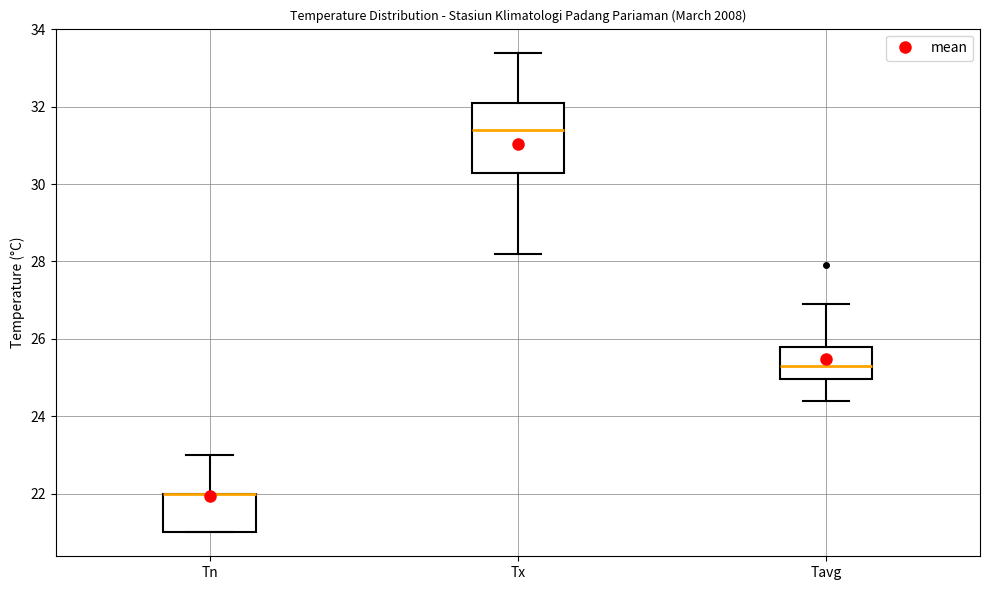

Where does the lower whisker of the box for Tx end on the y-axis? The values are not printed on the chart, so give them approximately, as read against the axis.

28.2